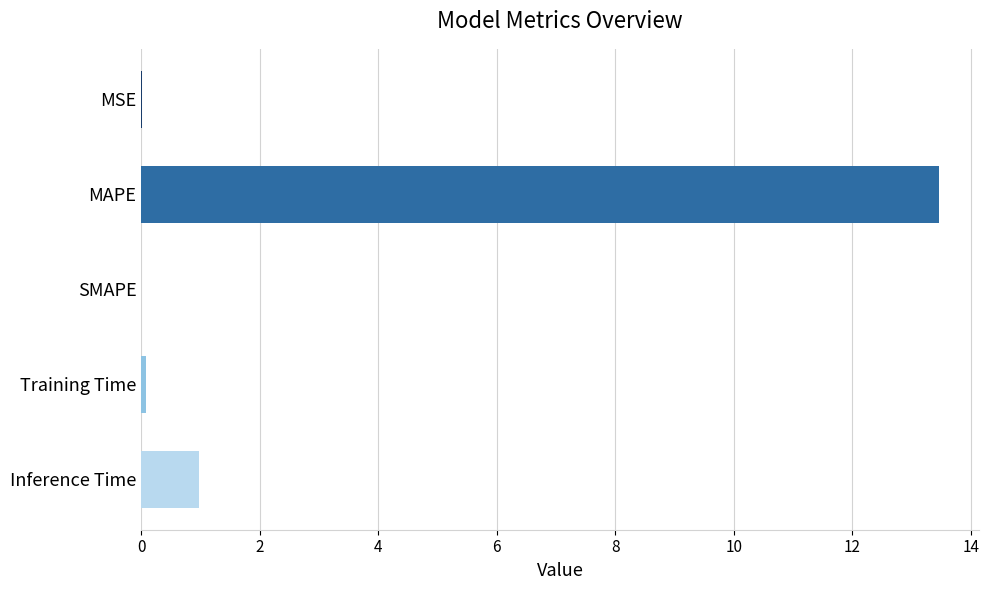

What is the maximum value shown in the chart?

13.5